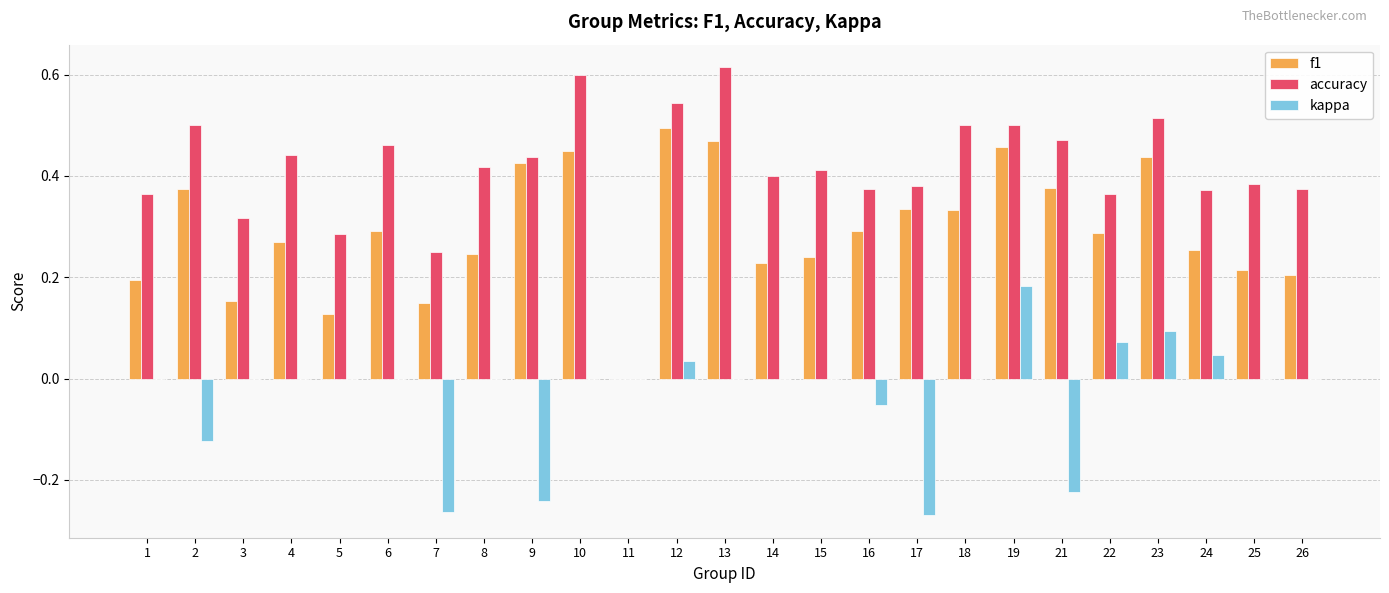

Which category has the highest value in the kappa series?

19